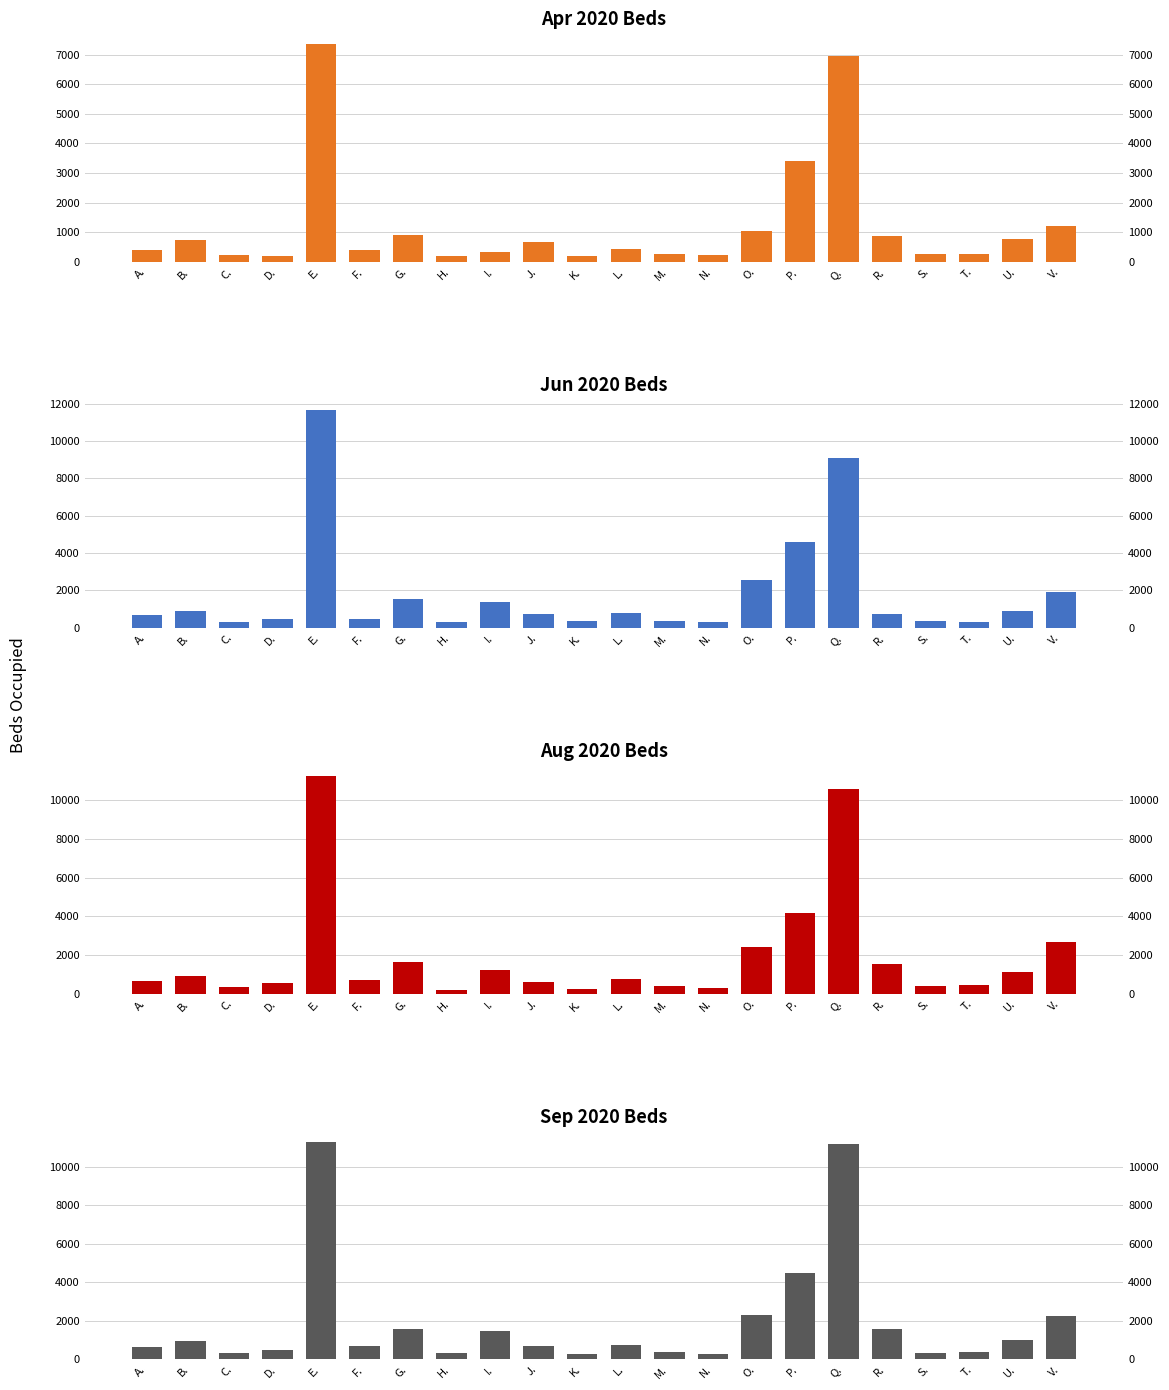

What is the average value of the Sep 2020 Beds series?

1988